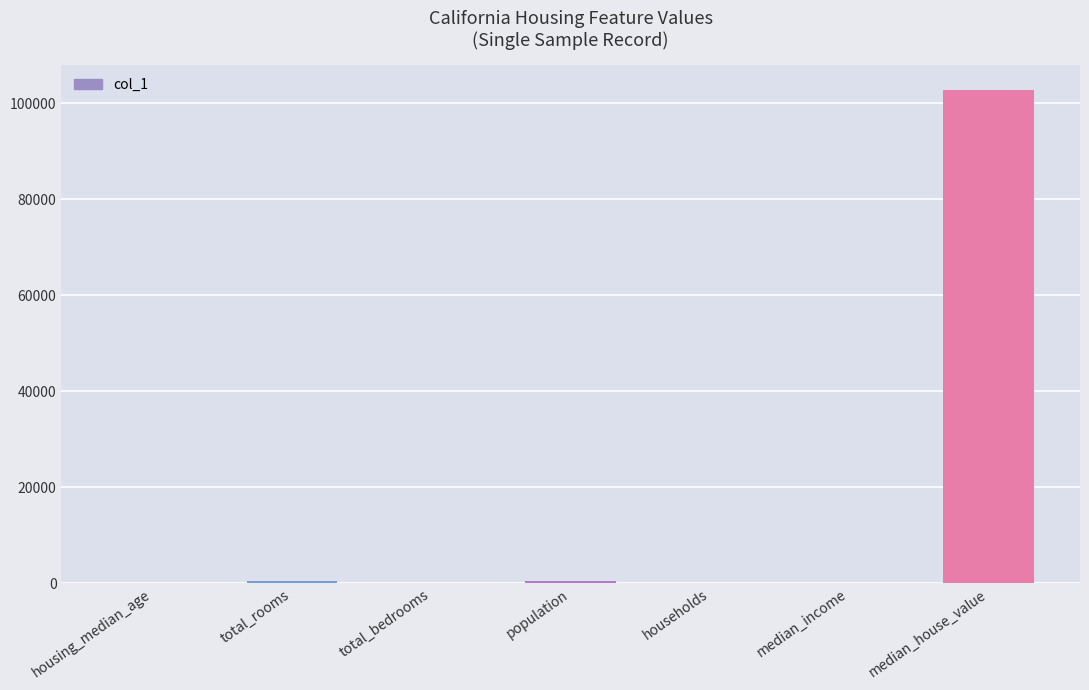

Is it true that the value at median_house_value is 102800.0?

True